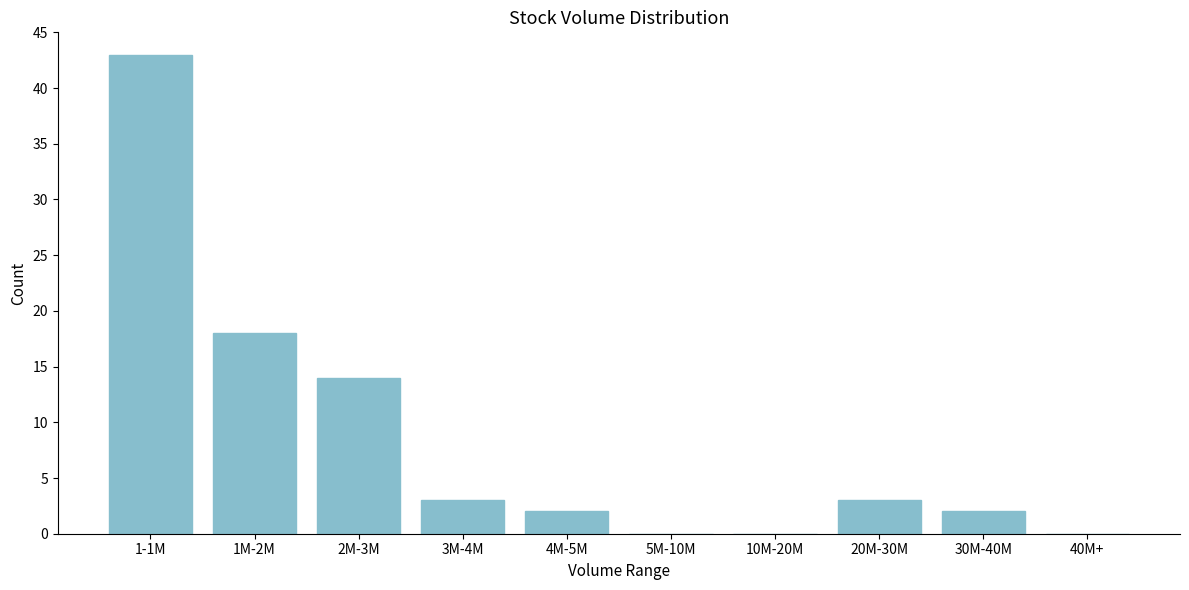

Reading left to right, list all the values displayed in this chart.

1-1M=43	1M-2M=18	2M-3M=14	3M-4M=3	4M-5M=2	5M-10M=0	10M-20M=0	20M-30M=3	30M-40M=2	40M+=0